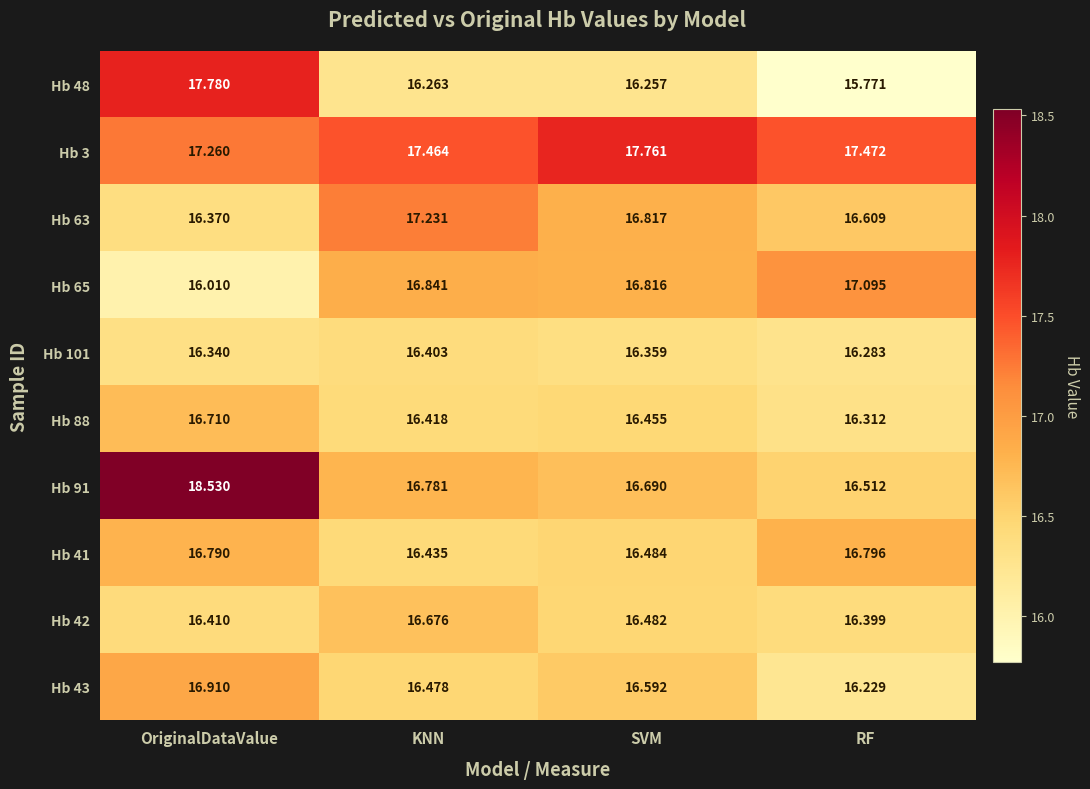

Which category has the lowest value across all series?

RF